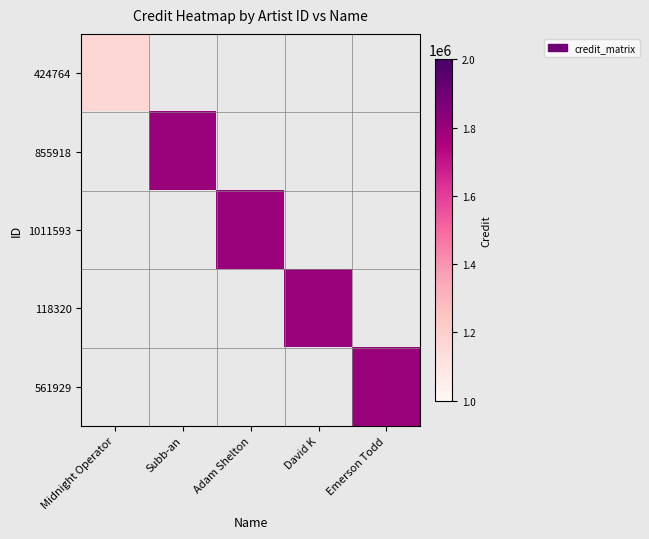

Rank the series at Subb-an from lowest to highest value.

424764, 855918, 1011593, 118320, 561929